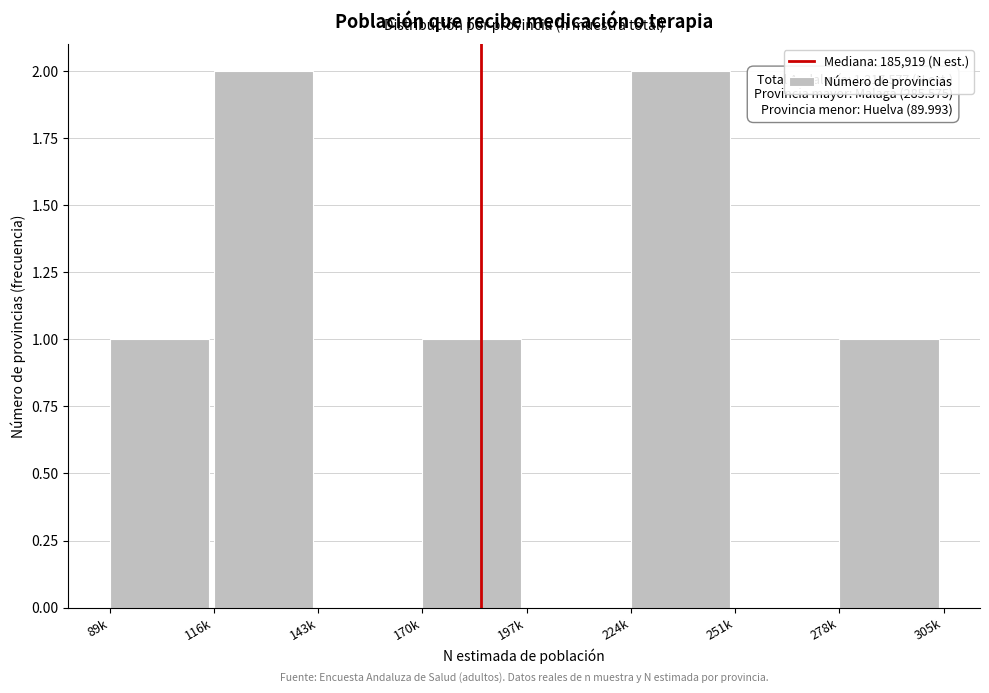

Reading right to left, extract all data points from this chart.

278k=1	251k=0	224k=2	197k=0	170k=1	143k=0	116k=2	89k=1